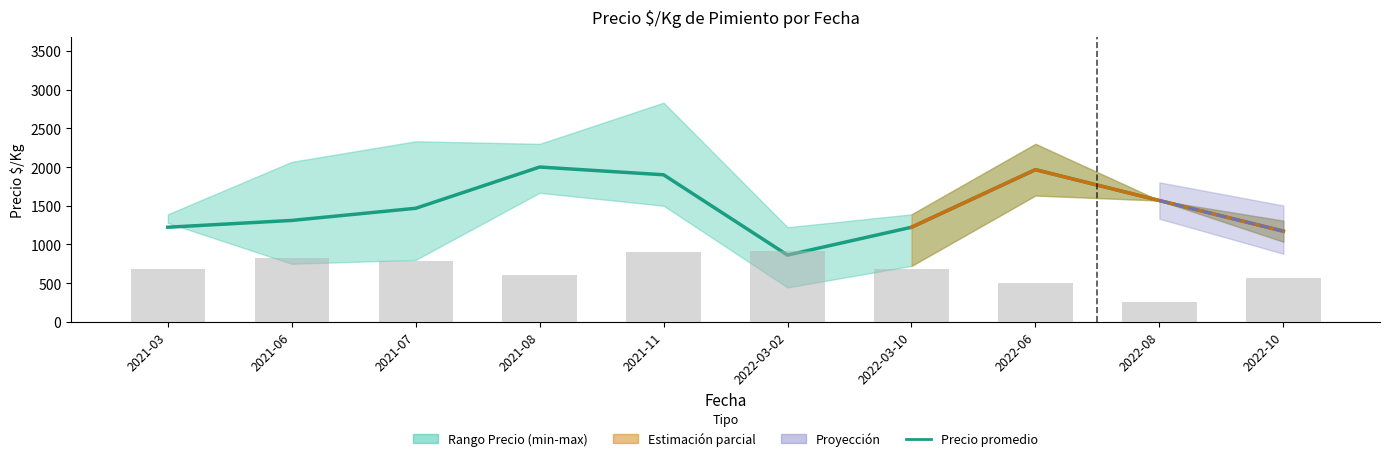

Reading right to left, what are all the values shown in this chart?

Precio promedio: 1171	1567	1966	1222	862	1900	2000	1467	1310	1222
Volumen: 168	76	149	202	273	268	181	234	243	201